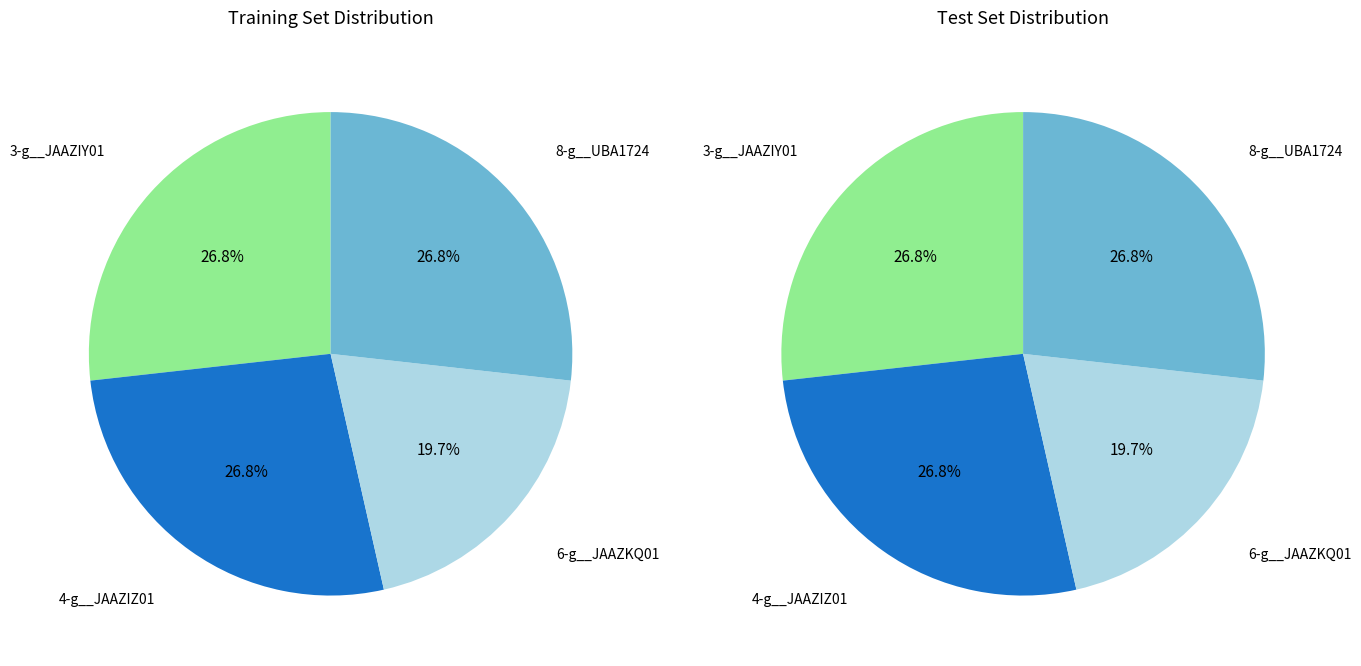

Which has a higher value, 6-g__JAAZKQ01 or 3-g__JAAZIY01?

3-g__JAAZIY01